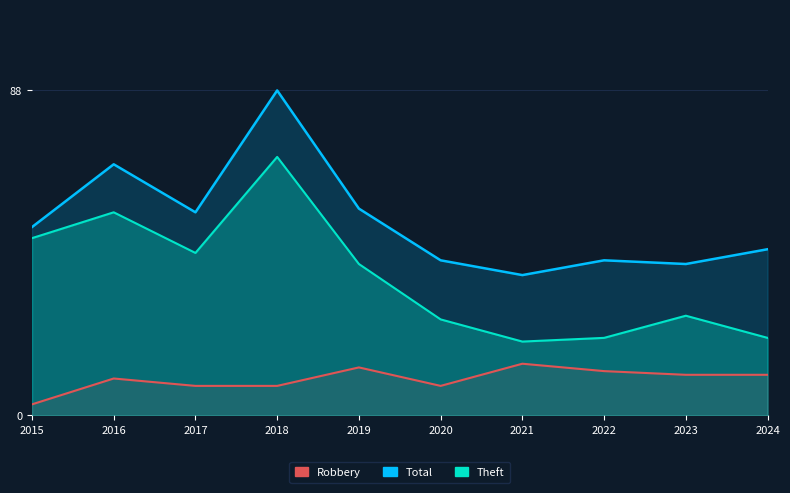

Reading left to right, extract all data points from this chart.

Total: 2015=51	2016=68	2017=55	2018=88	2019=56	2020=42	2021=38	2022=42	2023=41	2024=45
Theft: 2015=48	2016=55	2017=44	2018=70	2019=41	2020=26	2021=20	2022=21	2023=27	2024=21
Robbery: 2015=3	2016=10	2017=8	2018=8	2019=13	2020=8	2021=14	2022=12	2023=11	2024=11